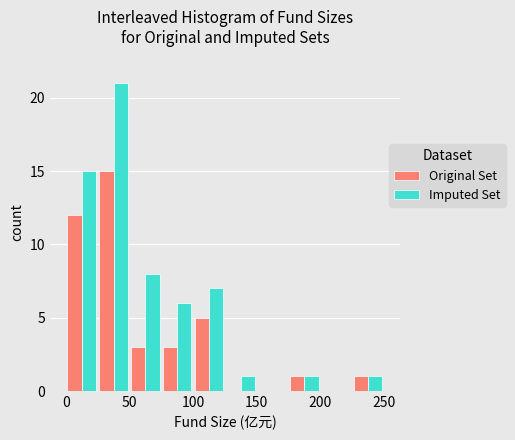

In the Imputed Set series, which range on the x-axis has the tallest bar?

25 to 50